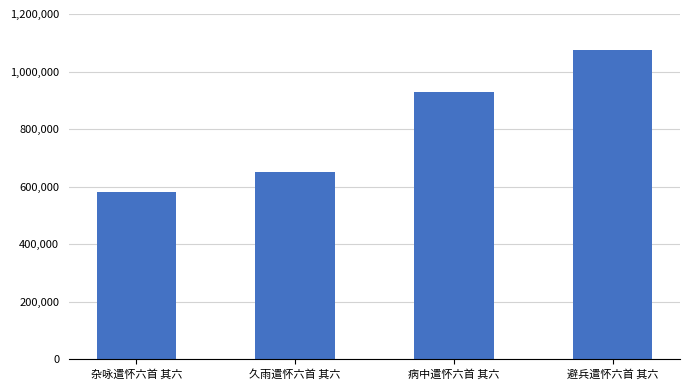

What is the change in value from 杂咏遣怀六首 其六 to 病中遣怀六首 其六?

+347482